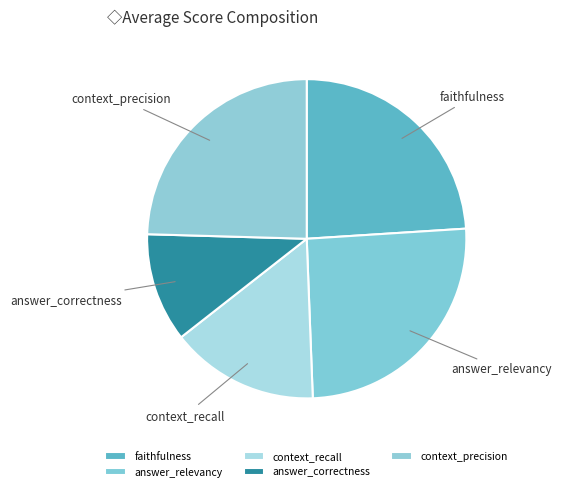

Which slice is the largest?

answer_relevancy